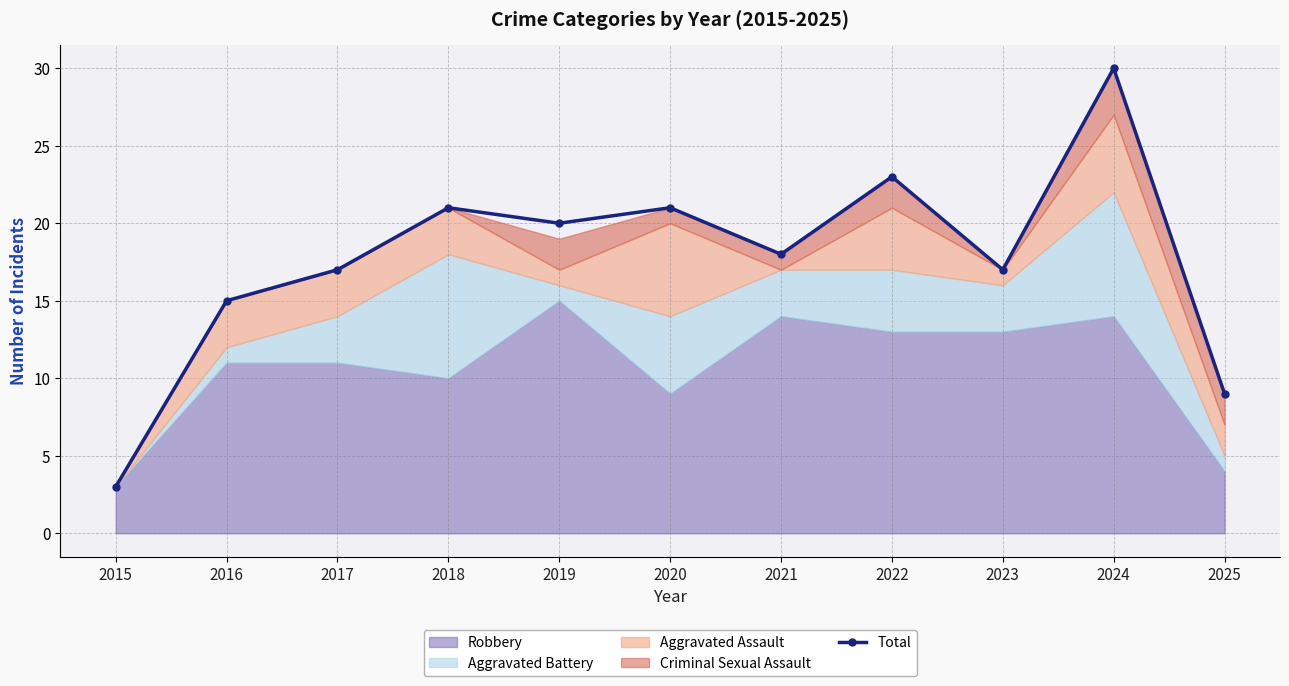

What is the change in value from 2021 to 2022?

+5